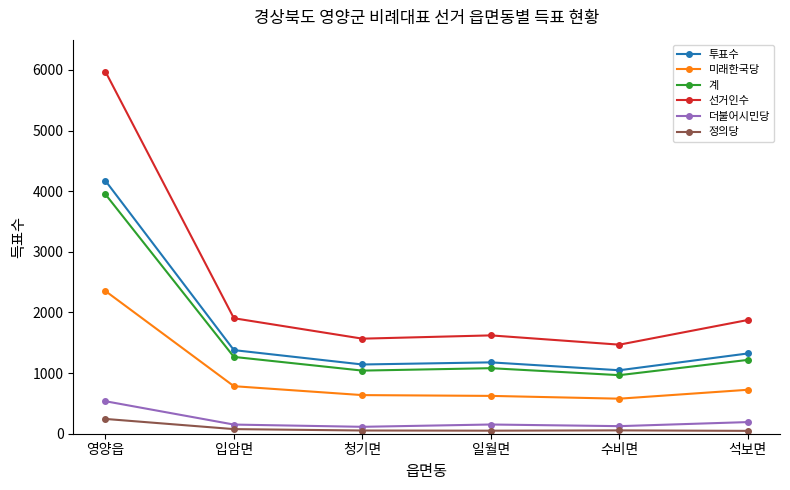

Where is 투표수 nearest to the value 2610?

입암면